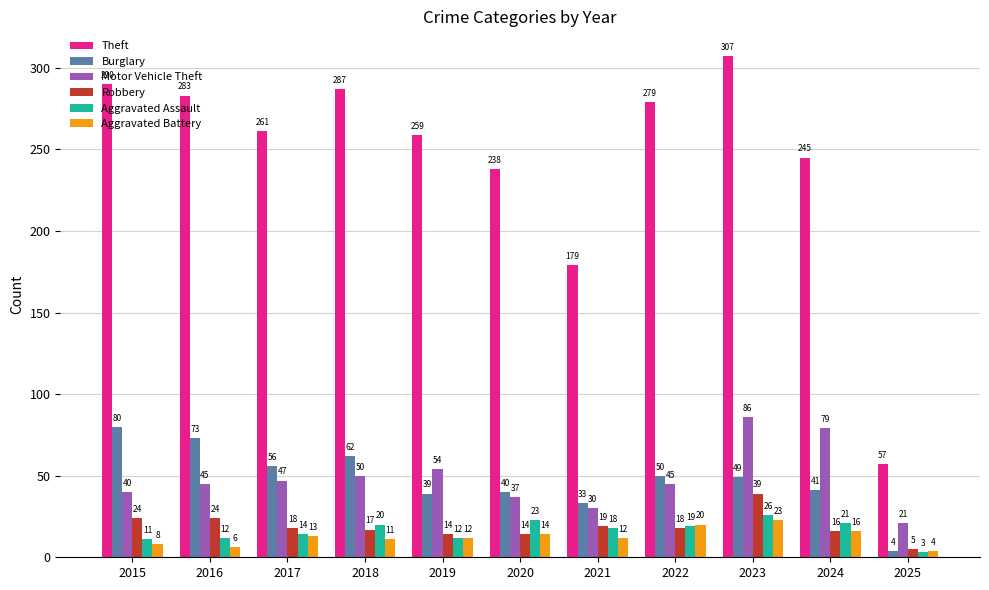

What is the difference between the highest and lowest values at 2018?

276